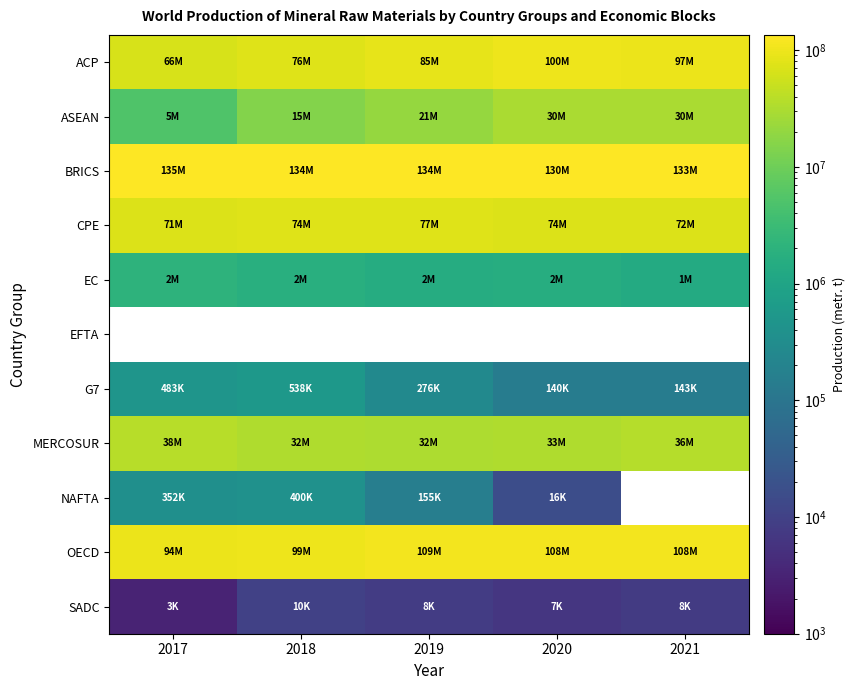

Between 2021 and 2018, which is larger?

2021